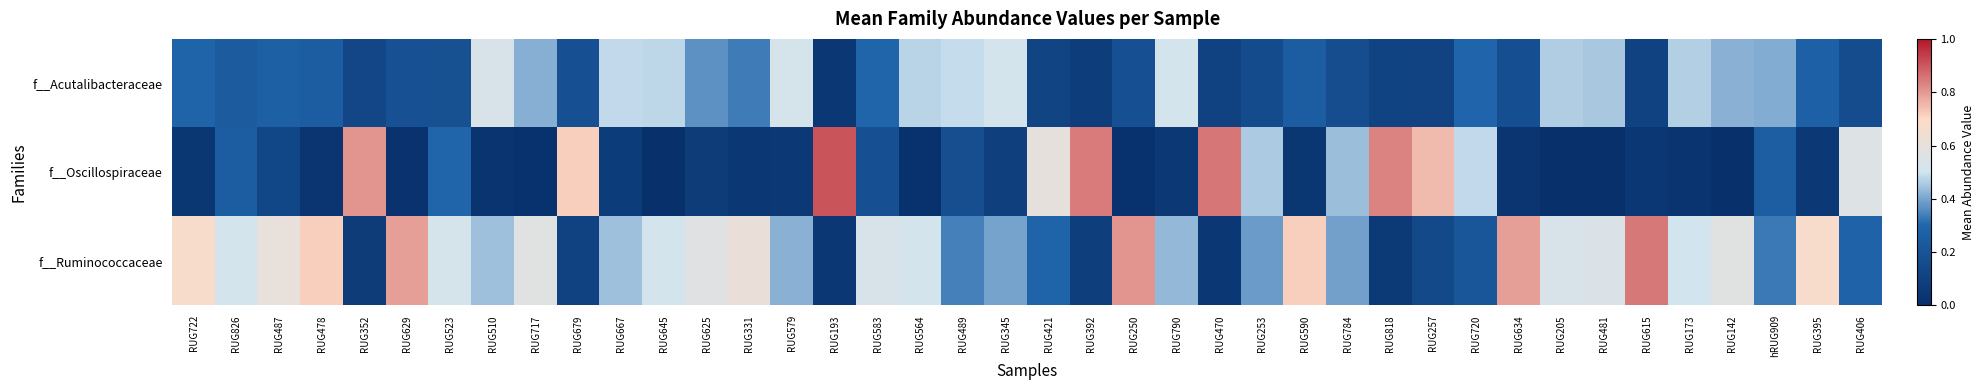

Reading right to left, extract all data points from this chart.

f__Acutalibacteraceae: RUG406=0.2	RUG395=0.3	hRUG909=0.4	RUG142=0.4	RUG173=0.5	RUG615=0.1	RUG481=0.5	RUG205=0.5	RUG634=0.2	RUG720=0.3	RUG257=0.1	RUG818=0.1	RUG784=0.2	RUG590=0.2	RUG253=0.2	RUG470=0.1	RUG790=0.5	RUG250=0.2	RUG392=0.1	RUG421=0.1	RUG345=0.5	RUG489=0.5	RUG564=0.5	RUG583=0.3	RUG193=0.0	RUG579=0.5	RUG331=0.3	RUG625=0.4	RUG645=0.5	RUG667=0.5	RUG679=0.2	RUG717=0.4	RUG510=0.5	RUG523=0.2	RUG629=0.2	RUG352=0.1	RUG478=0.2	RUG487=0.3	RUG826=0.2	RUG722=0.3
f__Oscillospiraceae: RUG406=0.6	RUG395=0.1	hRUG909=0.3	RUG142=0.0	RUG173=0.0	RUG615=0.0	RUG481=0.0	RUG205=0.0	RUG634=0.0	RUG720=0.5	RUG257=0.7	RUG818=0.8	RUG784=0.4	RUG590=0.0	RUG253=0.5	RUG470=0.9	RUG790=0.1	RUG250=0.0	RUG392=0.8	RUG421=0.6	RUG345=0.1	RUG489=0.2	RUG564=0.0	RUG583=0.2	RUG193=0.9	RUG579=0.1	RUG331=0.1	RUG625=0.1	RUG645=0.0	RUG667=0.1	RUG679=0.7	RUG717=0.0	RUG510=0.0	RUG523=0.3	RUG629=0.0	RUG352=0.8	RUG478=0.0	RUG487=0.1	RUG826=0.2	RUG722=0.0
f__Ruminococcaceae: RUG406=0.3	RUG395=0.7	hRUG909=0.3	RUG142=0.6	RUG173=0.5	RUG615=0.9	RUG481=0.5	RUG205=0.5	RUG634=0.8	RUG720=0.2	RUG257=0.1	RUG818=0.1	RUG784=0.4	RUG590=0.7	RUG253=0.4	RUG470=0.0	RUG790=0.4	RUG250=0.8	RUG392=0.1	RUG421=0.3	RUG345=0.4	RUG489=0.3	RUG564=0.5	RUG583=0.5	RUG193=0.1	RUG579=0.4	RUG331=0.6	RUG625=0.6	RUG645=0.5	RUG667=0.4	RUG679=0.1	RUG717=0.6	RUG510=0.4	RUG523=0.5	RUG629=0.8	RUG352=0.1	RUG478=0.7	RUG487=0.6	RUG826=0.5	RUG722=0.7